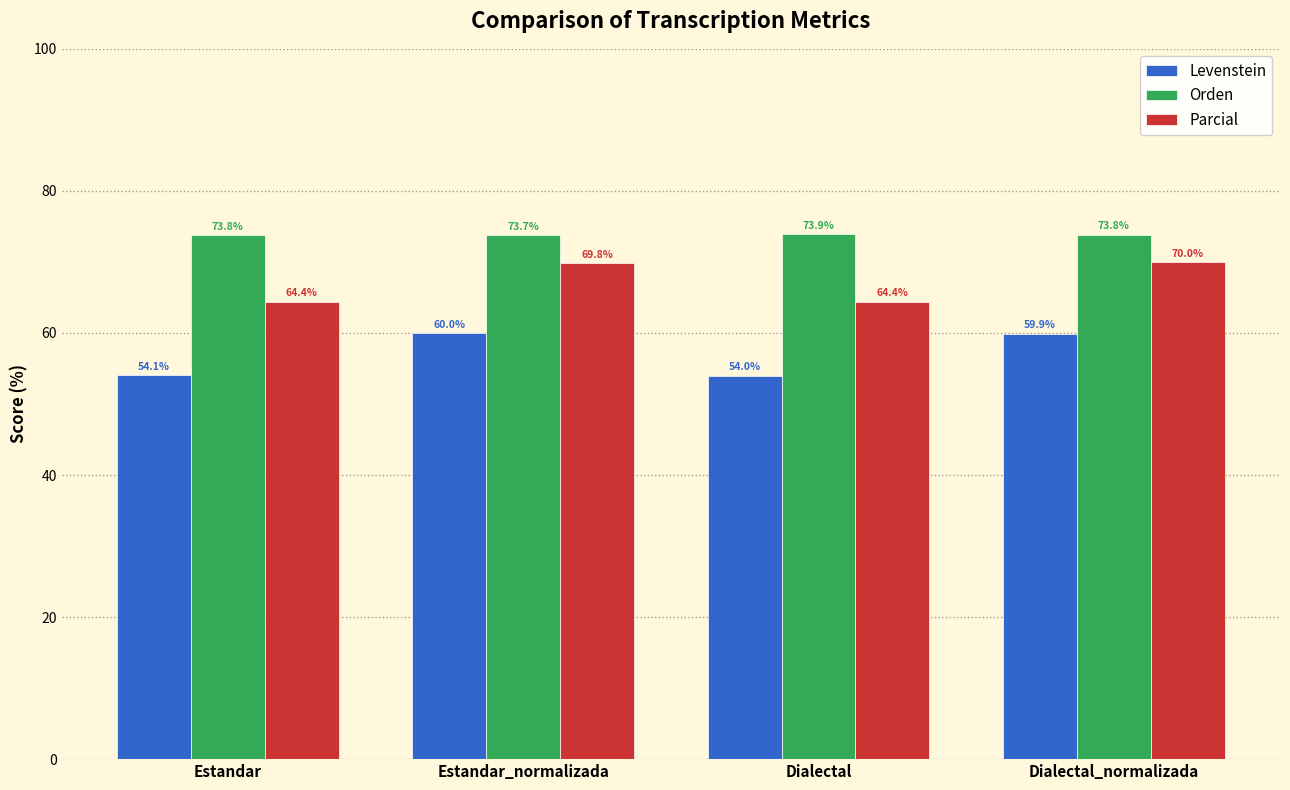

List the series in order of their peak value, highest first.

Orden, Parcial, Levenstein